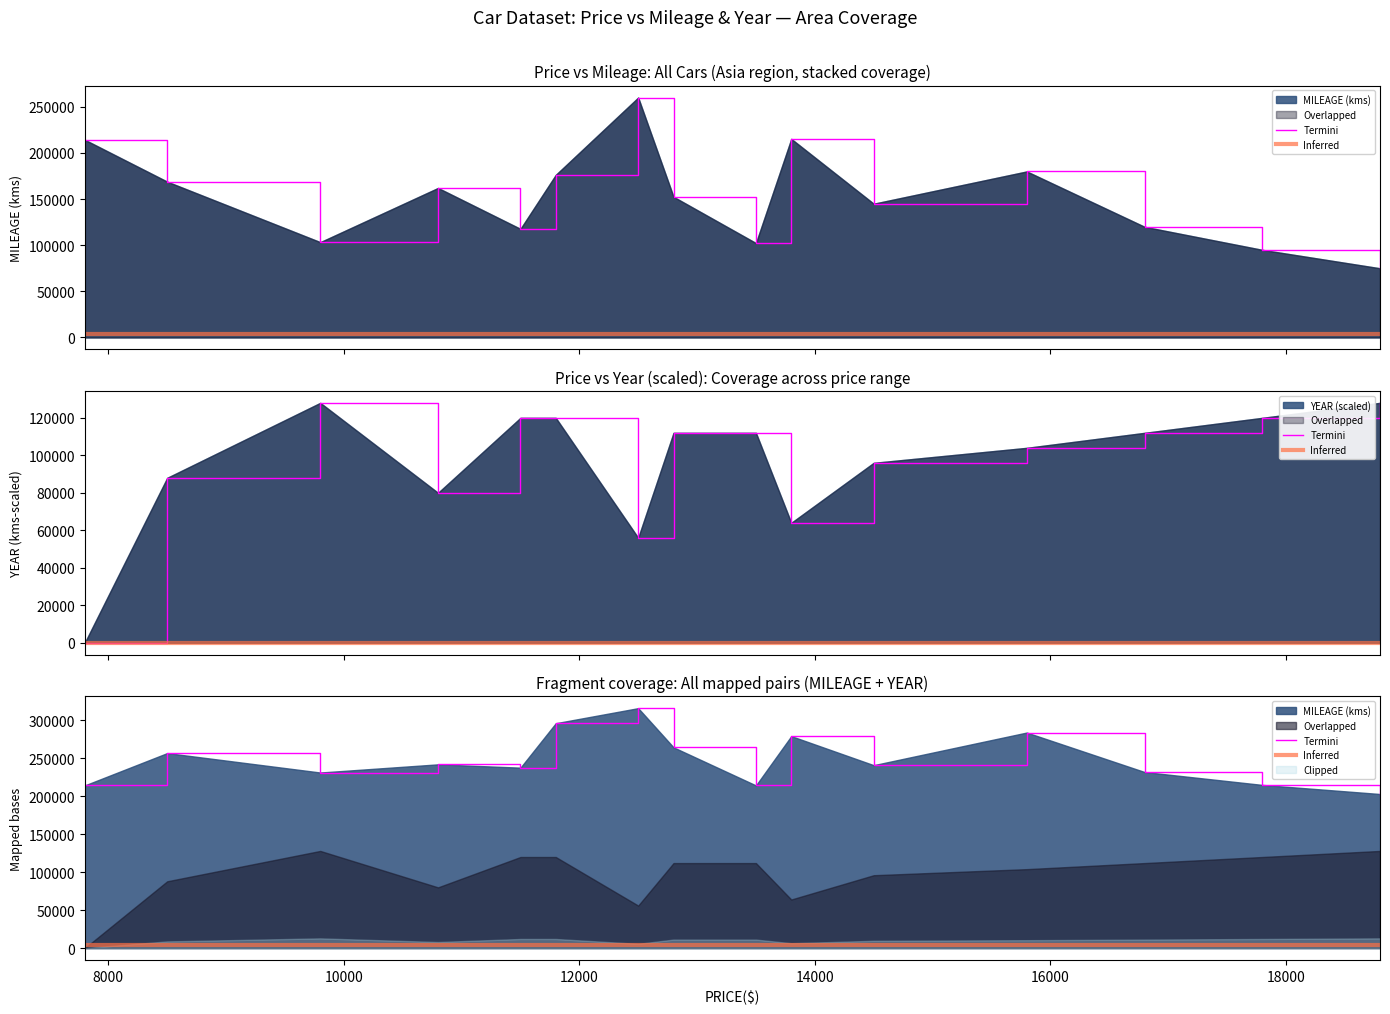

Reading right to left, list all the values displayed in this chart.

MILEAGE (kms): 18800=75000	17800=95000	16800=120000	15800=180000	14500=145000	13800=215283	13500=102315	12800=152504	12500=260118	11800=176285	11500=117724	10800=162080	9800=103316	8500=168922	7800=214324
YEAR: 18800=128000	17800=120000	16800=112000	15800=104000	14500=96000	13800=64000	13500=112000	12800=112000	12500=56000	11800=120000	11500=120000	10800=80000	9800=128000	8500=88000	7800=0